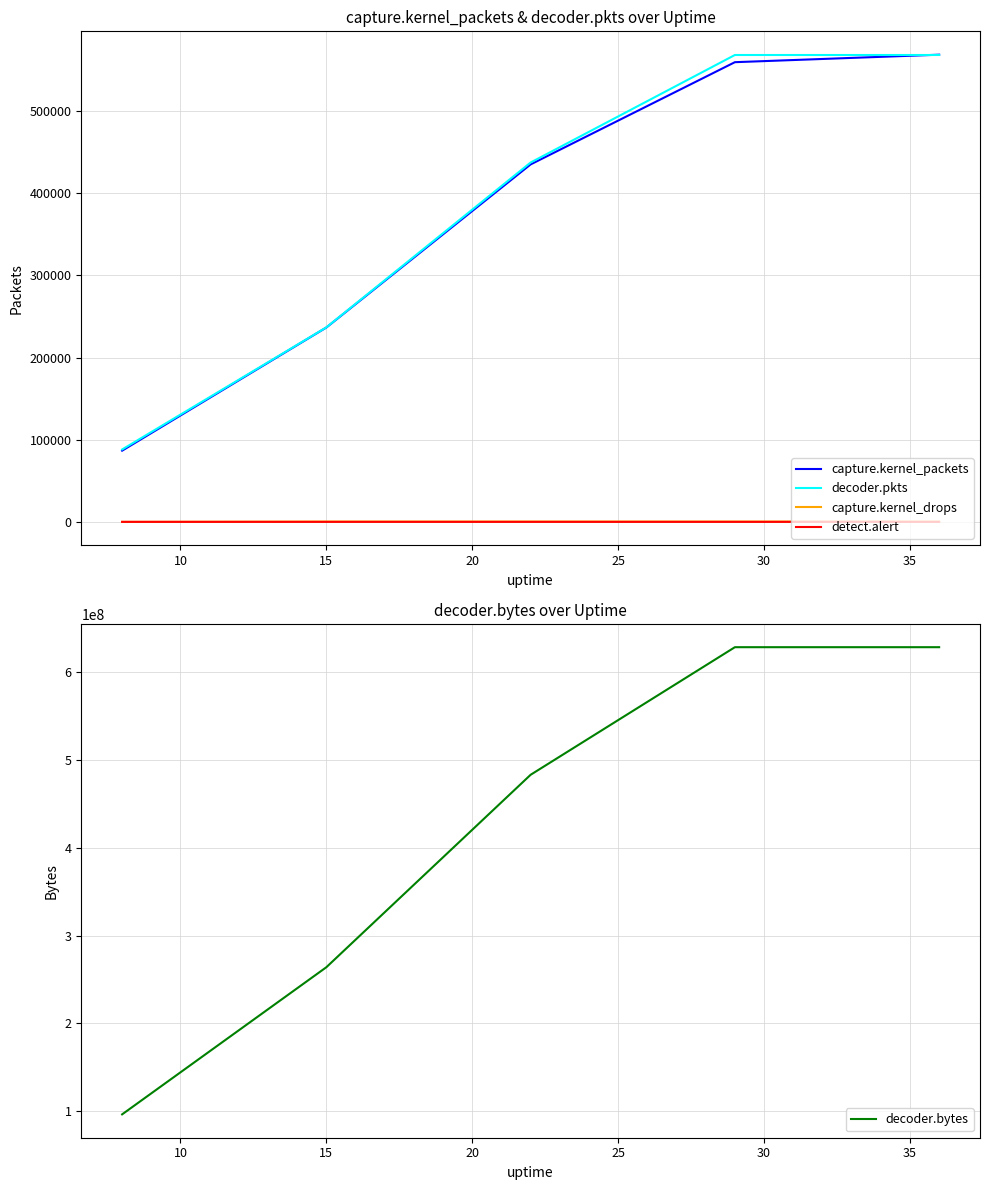

True or false: detect.alert and decoder.pkts cross at least once.

False